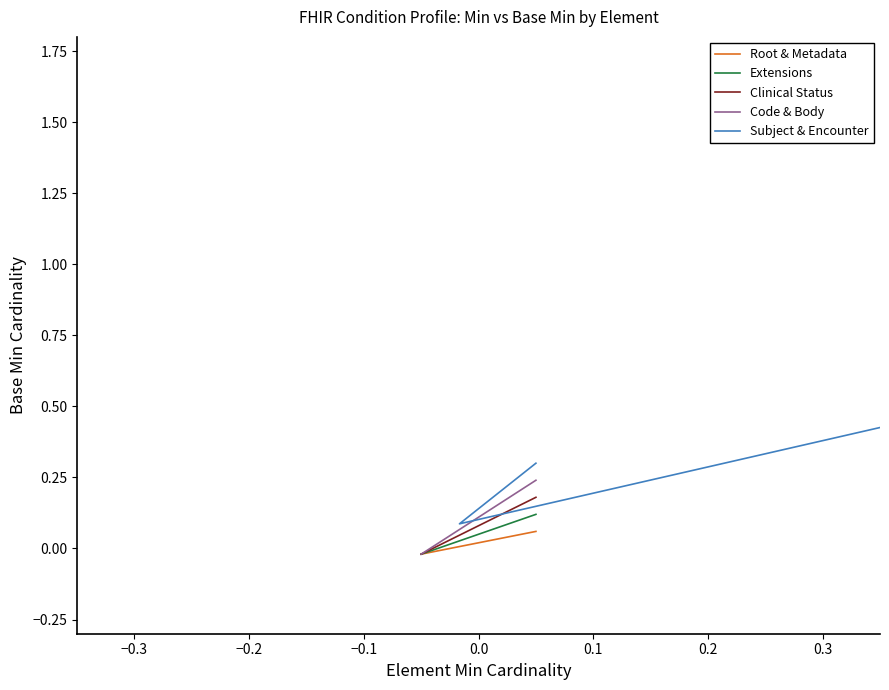

Is this an area chart (filled region under the line)?

No